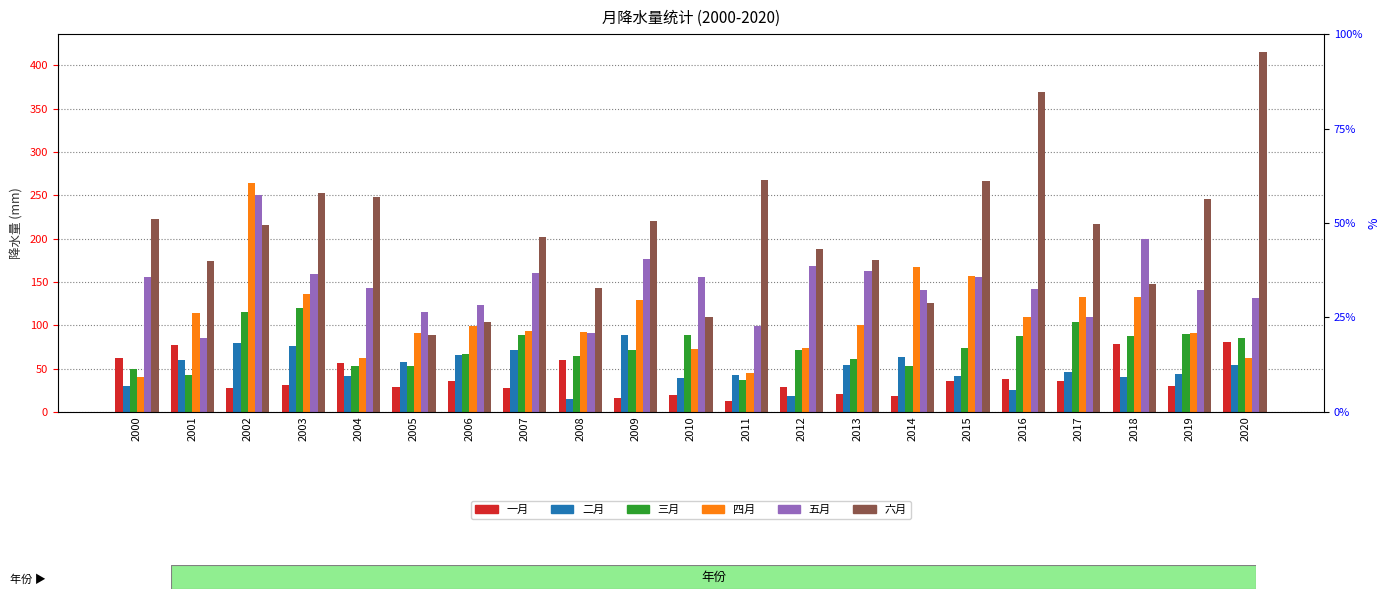

True or false: 六月 has a value of 220.8 at 2009.

True